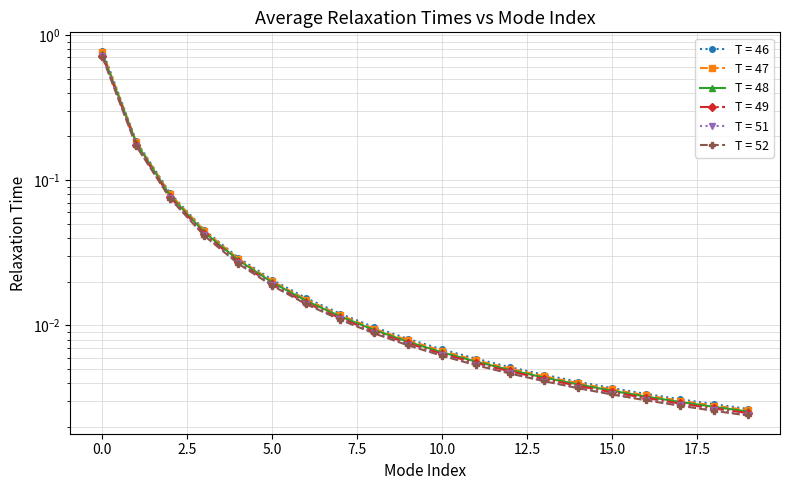

Reading left to right, what are all the values shown in this chart?

T = 46: 0.8	0.2	0.1	0.0	0.0	0.0	0.0	0.0	0.0	0.0	0.0	0.0	0.0	0.0	0.0	0.0	0.0	0.0	0.0	0.0
T = 47: 0.8	0.2	0.1	0.0	0.0	0.0	0.0	0.0	0.0	0.0	0.0	0.0	0.0	0.0	0.0	0.0	0.0	0.0	0.0	0.0
T = 48: 0.7	0.2	0.1	0.0	0.0	0.0	0.0	0.0	0.0	0.0	0.0	0.0	0.0	0.0	0.0	0.0	0.0	0.0	0.0	0.0
T = 49: 0.7	0.2	0.1	0.0	0.0	0.0	0.0	0.0	0.0	0.0	0.0	0.0	0.0	0.0	0.0	0.0	0.0	0.0	0.0	0.0
T = 51: 0.7	0.2	0.1	0.0	0.0	0.0	0.0	0.0	0.0	0.0	0.0	0.0	0.0	0.0	0.0	0.0	0.0	0.0	0.0	0.0
T = 52: 0.7	0.2	0.1	0.0	0.0	0.0	0.0	0.0	0.0	0.0	0.0	0.0	0.0	0.0	0.0	0.0	0.0	0.0	0.0	0.0